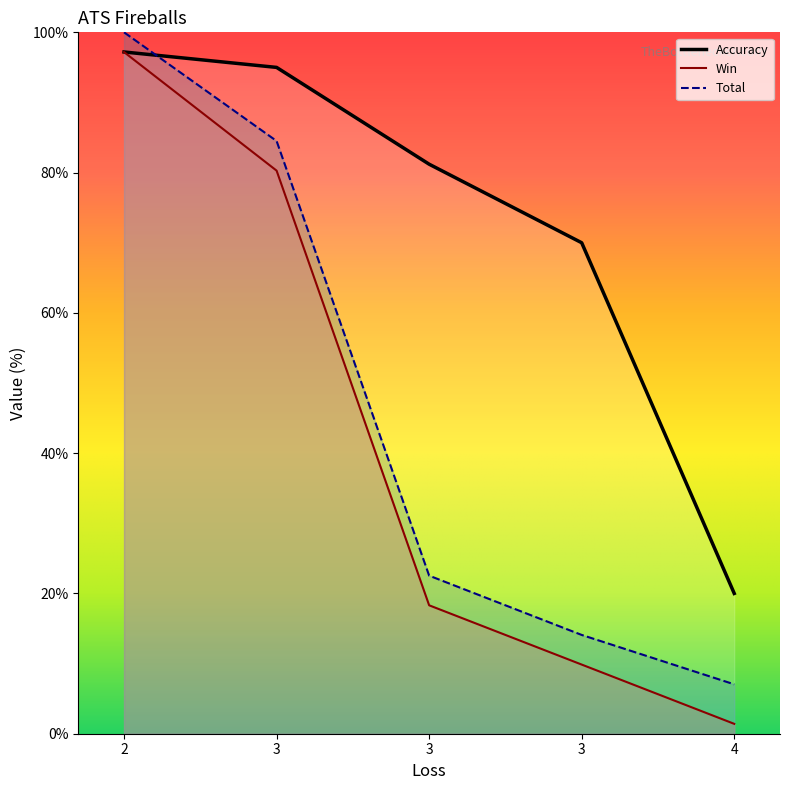

How many lines are shown in the chart?

3